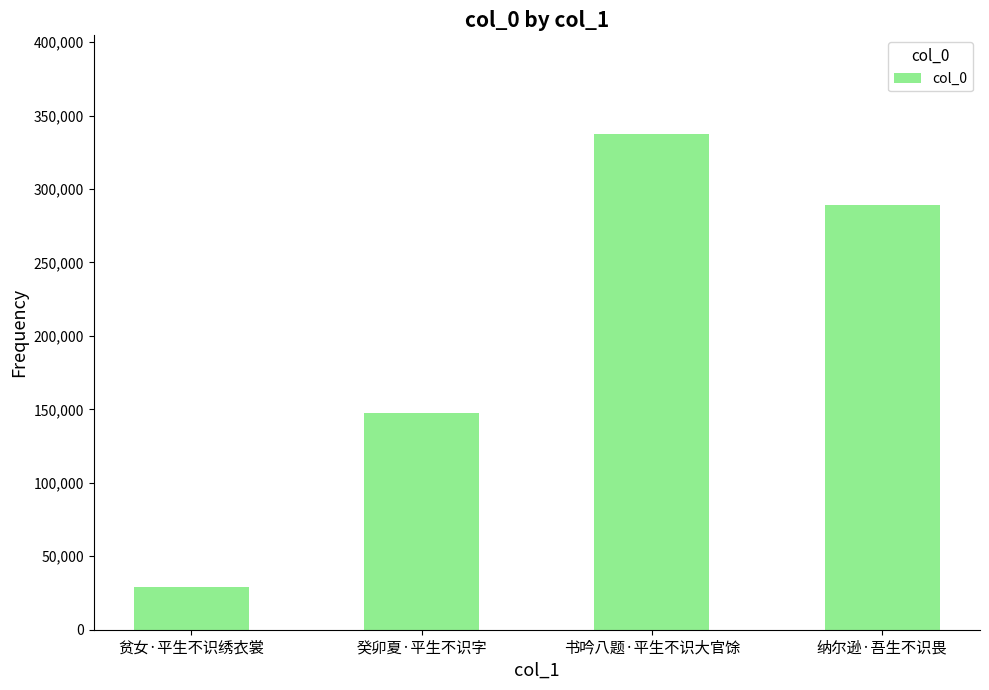

What position from the left is 贫女·平生不识绣衣裳?

1